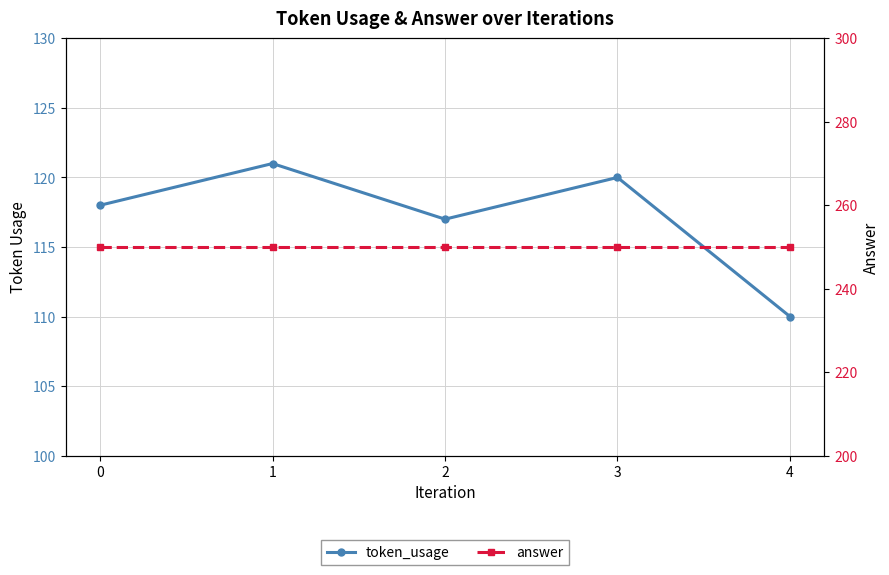

What is the maximum value shown in the chart?

250